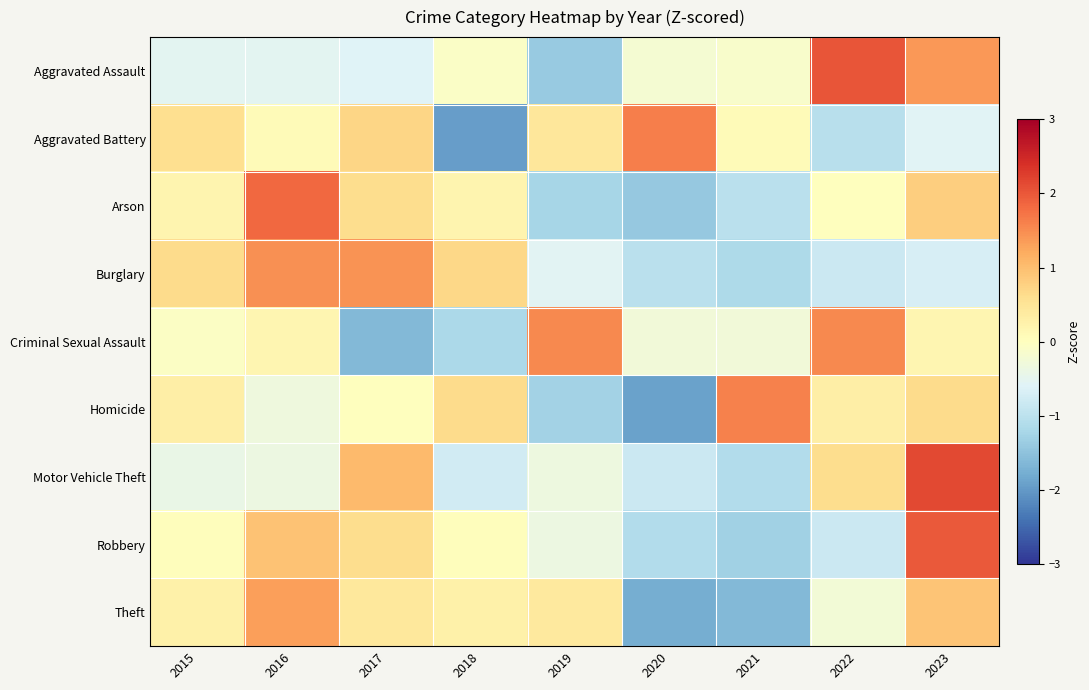

What is the minimum value shown in the chart?

-1.9